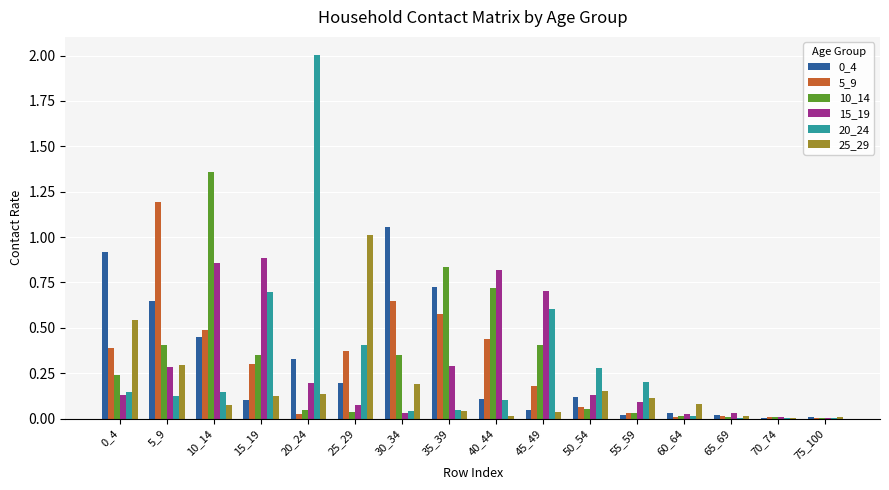

Is the value of 15_19 at 35_39 greater than the value of 20_24 at 75_100?

Yes